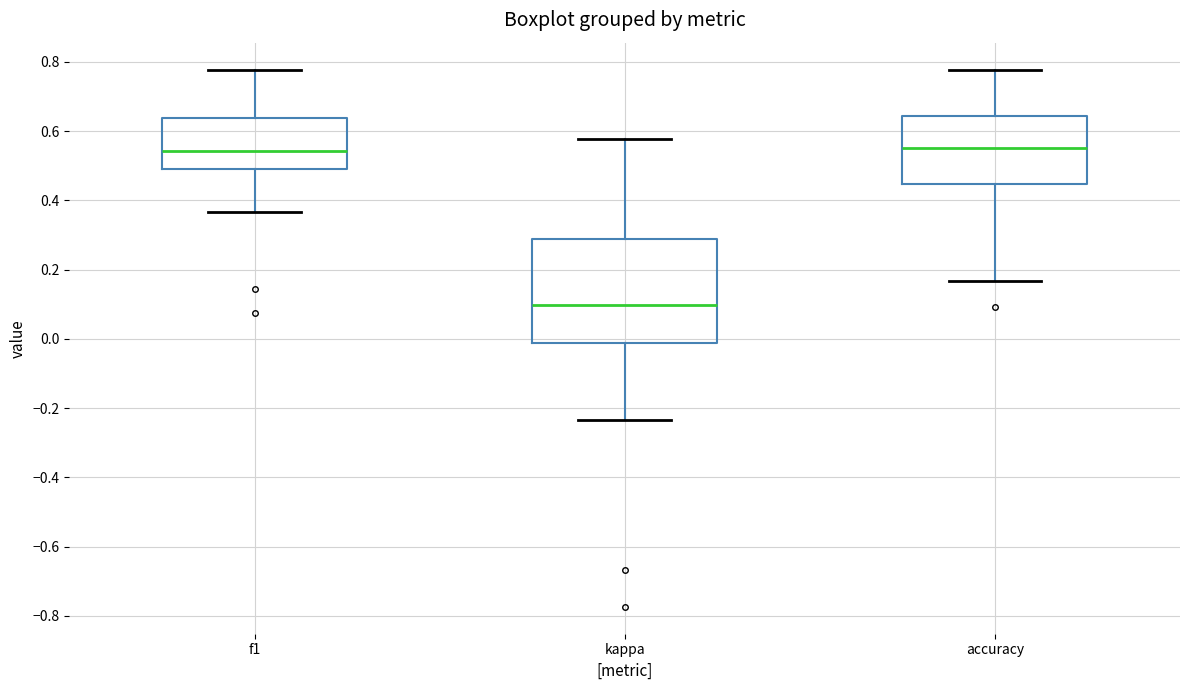

Reading left to right, read every box against the y-axis: the position of its median line, the range the box covers, and the ends of its whiskers. The values are not printed on the chart, so give them approximately, as read against the axis.

f1: median 0.54, box 0.50 to 0.64, whiskers 0.36 to 0.78
kappa: median 0.10, box -0.02 to 0.28, whiskers -0.24 to 0.58
accuracy: median 0.56, box 0.44 to 0.64, whiskers 0.16 to 0.78